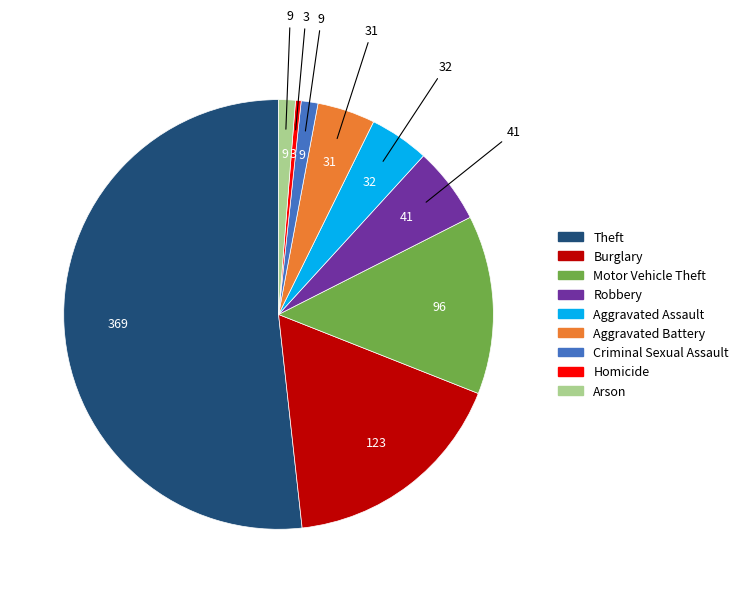

Which slice is the largest?

Theft